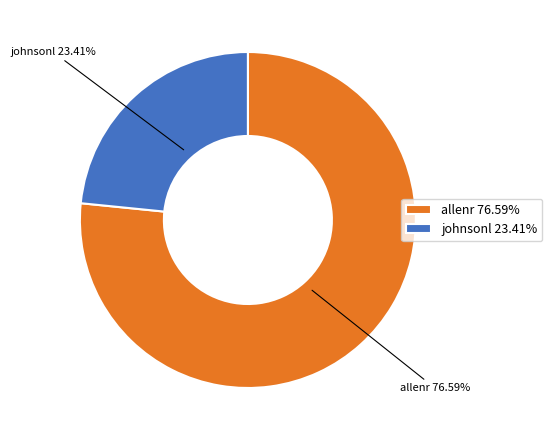

What is the ratio of the value at allenr to the value at johnsonl?

3.3